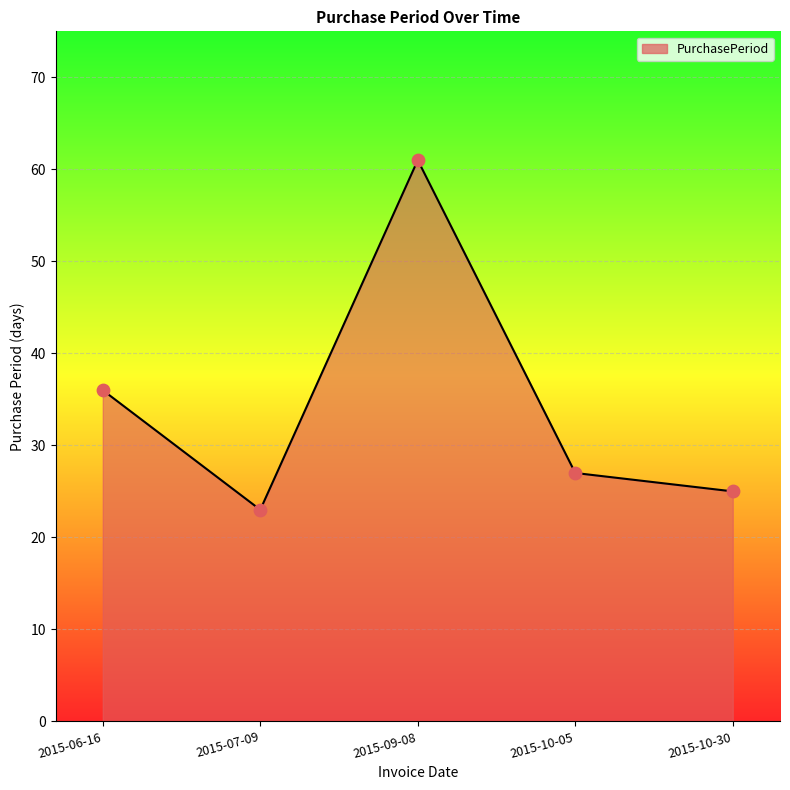

What is the change in value from 2015-07-09 to 2015-10-30?

+2